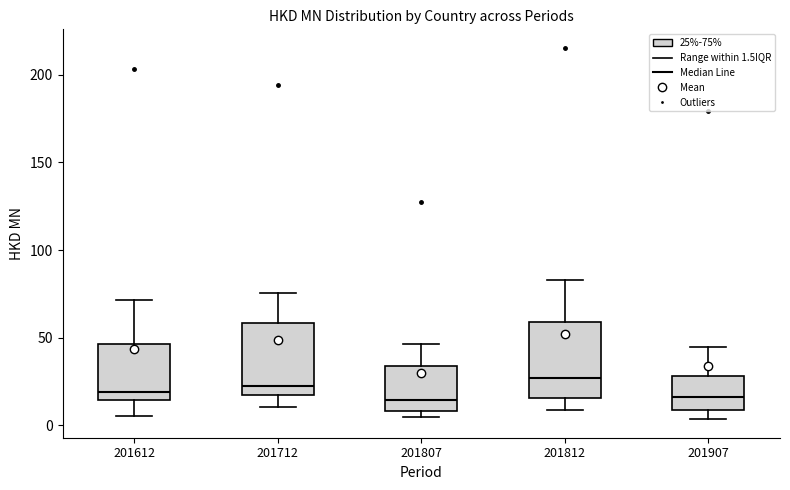

Where is the lower edge of the box at x = 201807 on the y-axis? The values are not printed on the chart, so give them approximately, as read against the axis.

10